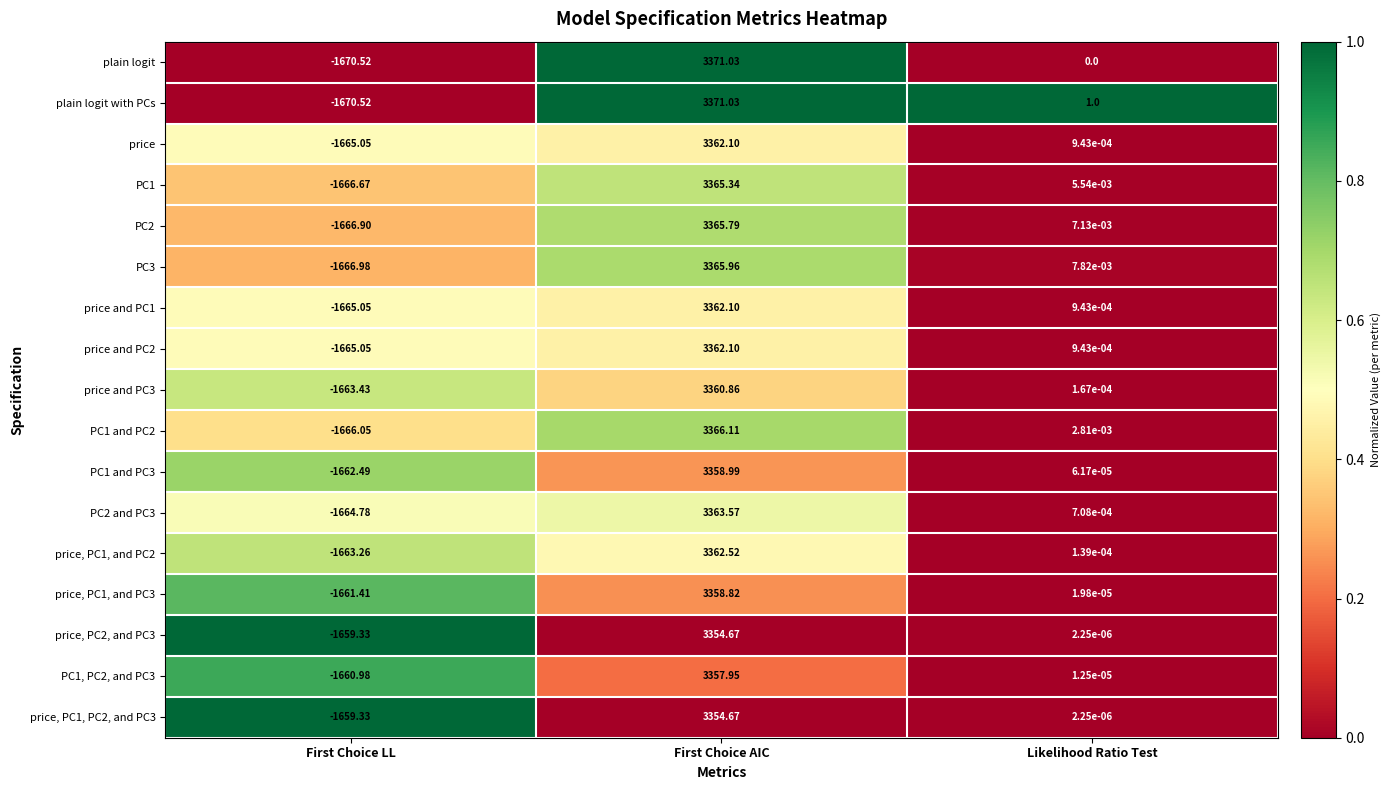

Which series changed the most between First Choice AIC and Likelihood Ratio Test?

plain logit